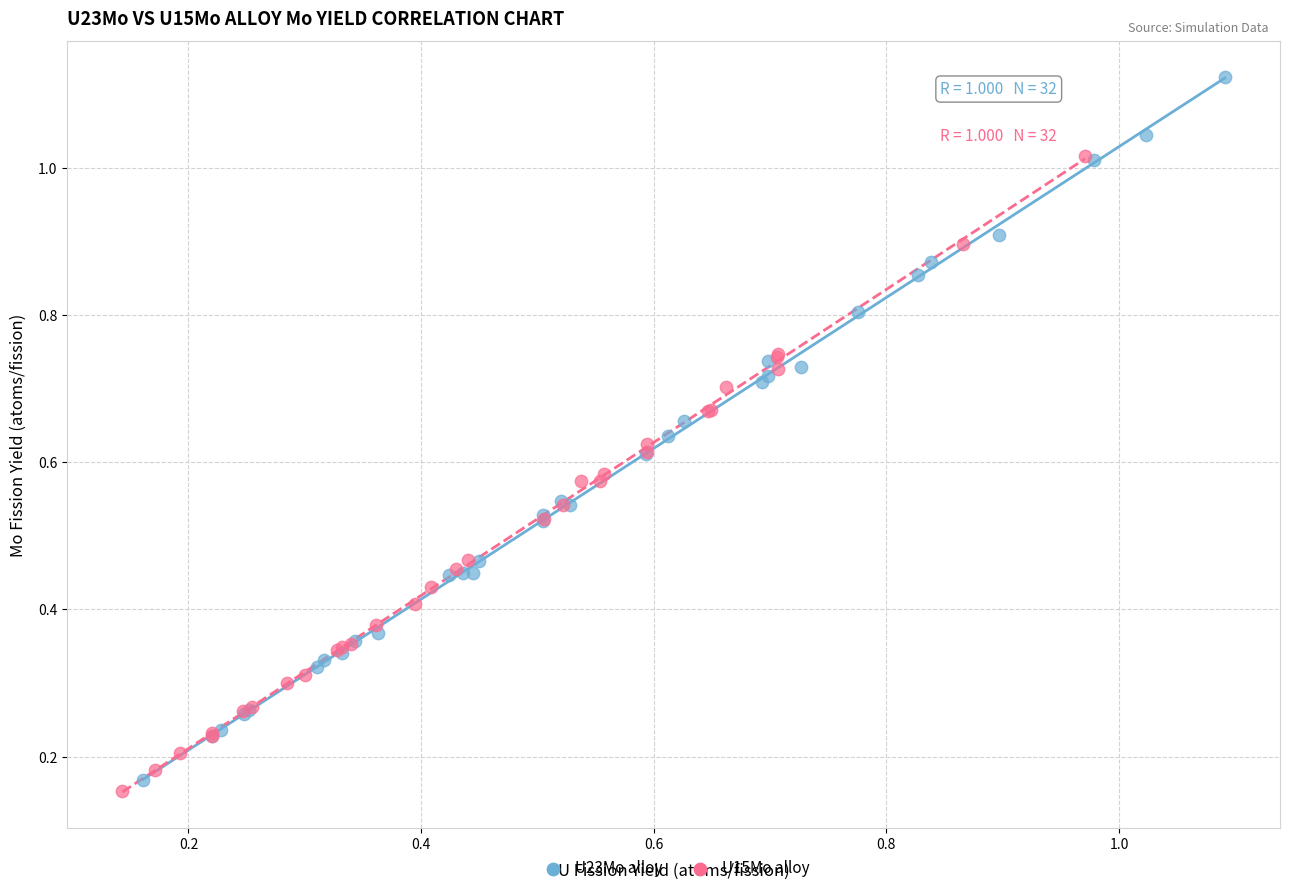

Which series has the largest Y range (max minus min)?

U23Mo alloy